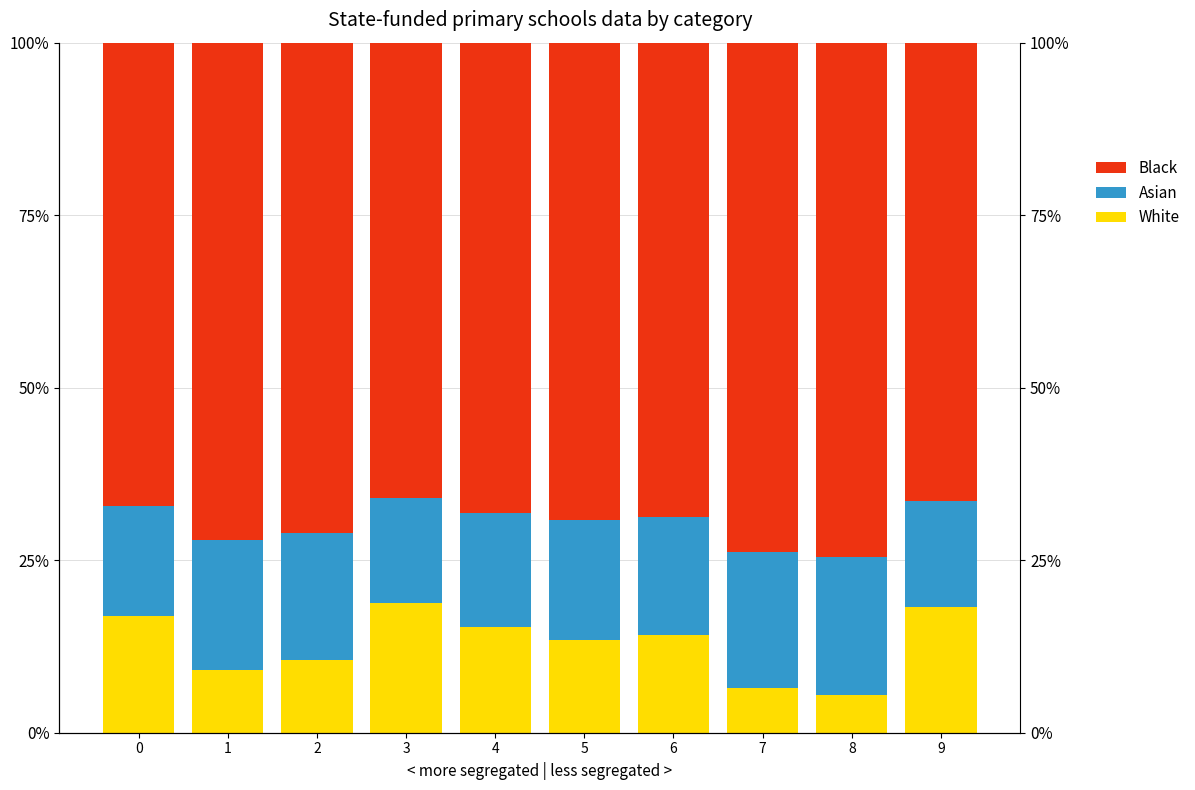

Rank the series at 6 from highest to lowest value.

Black, Asian, White